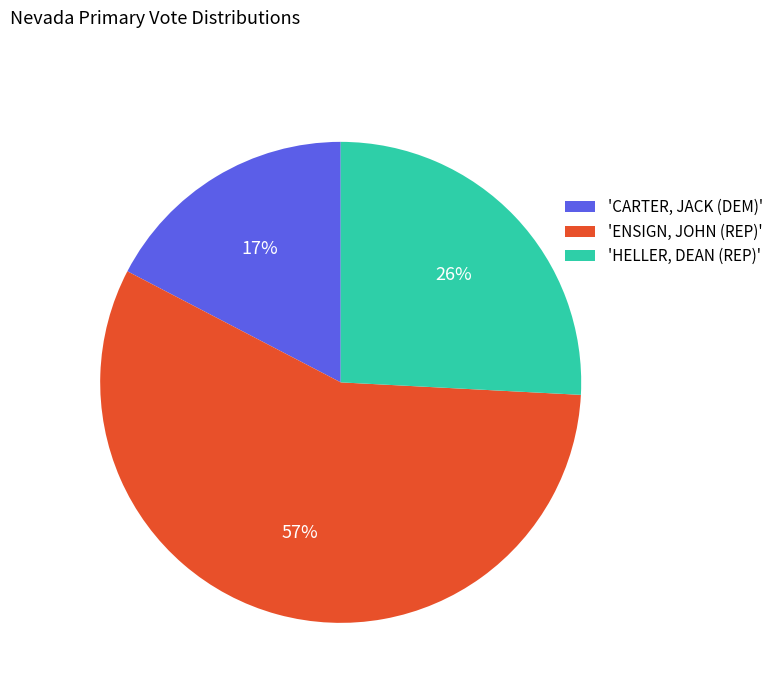

Approximately how many times larger is the value at 'CARTER, JACK (DEM)' compared to 'ENSIGN, JOHN (REP)'?

0.3